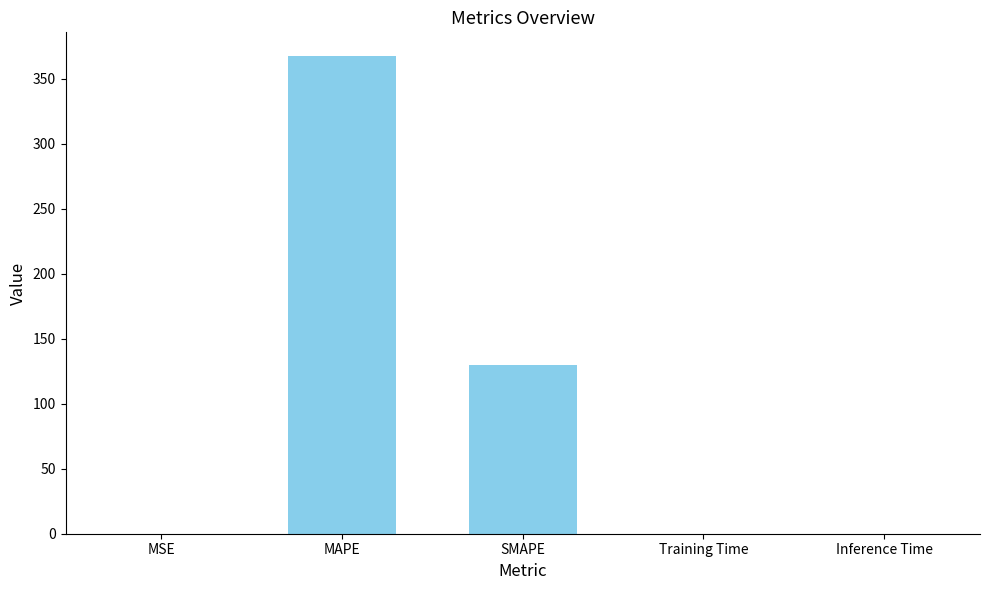

Which category has the highest value across all series?

MAPE